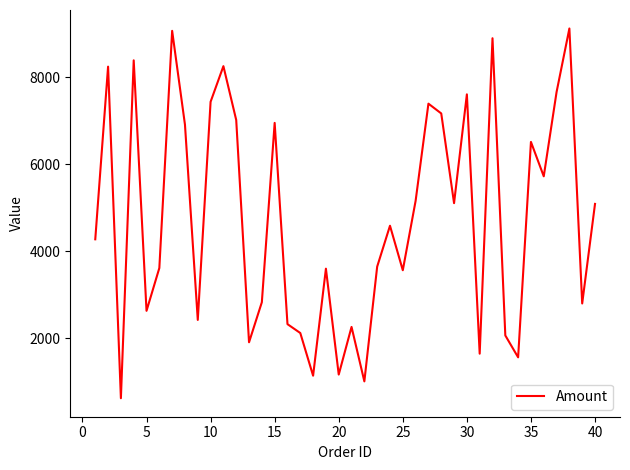

What is the difference between the maximum and minimum values?

8499